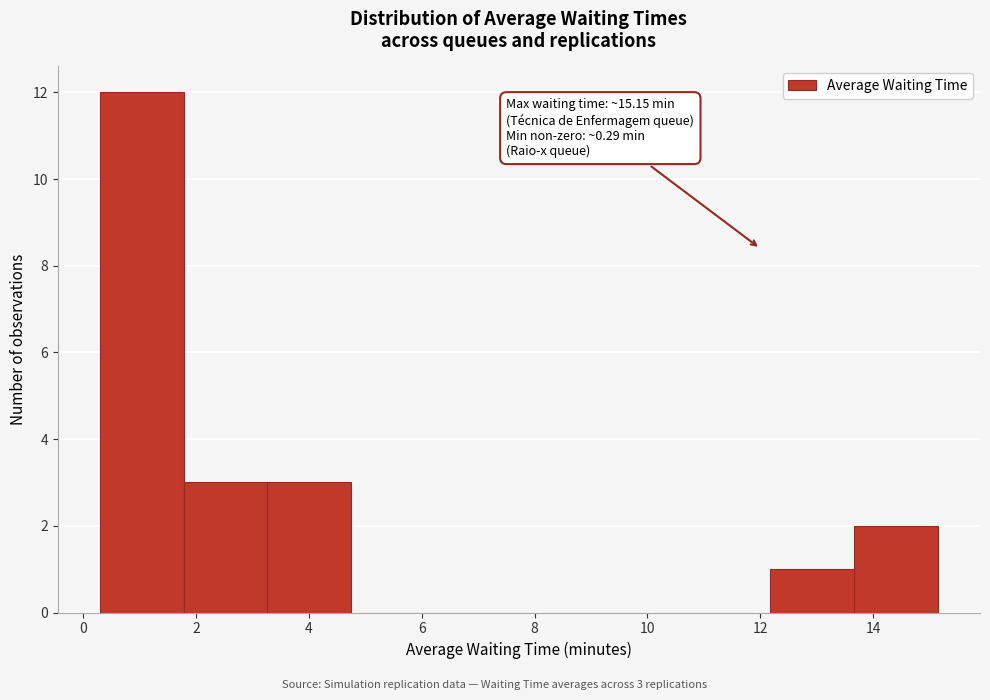

Over which range of the x-axis is the bar tallest?

0.2 to 1.8